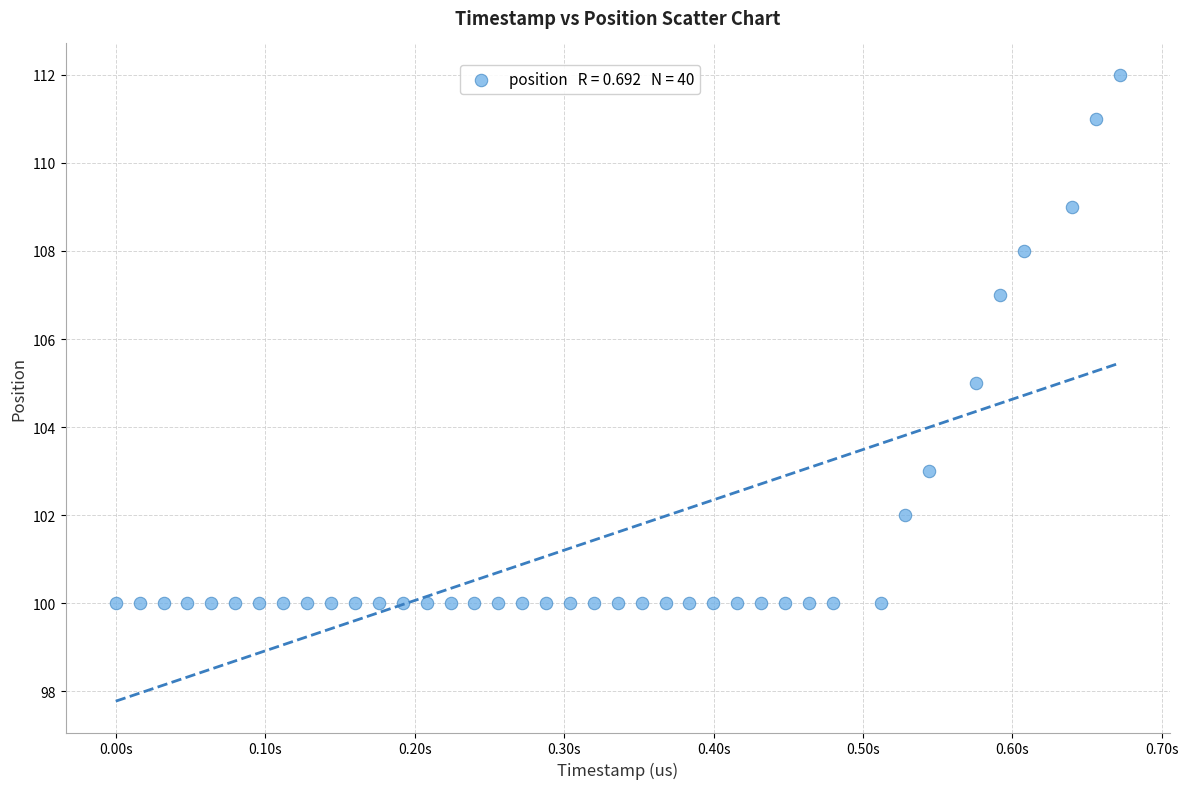

What is the range of X values (max minus min)?

671882